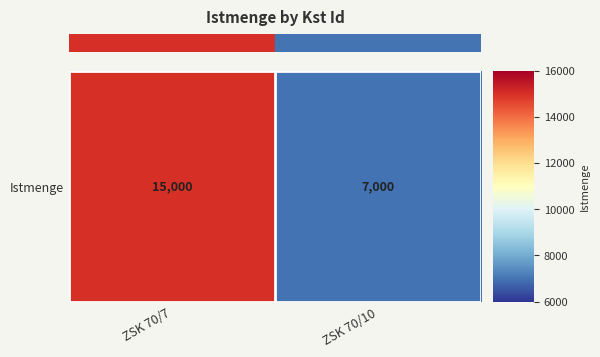

What is the maximum value shown in the chart?

15000